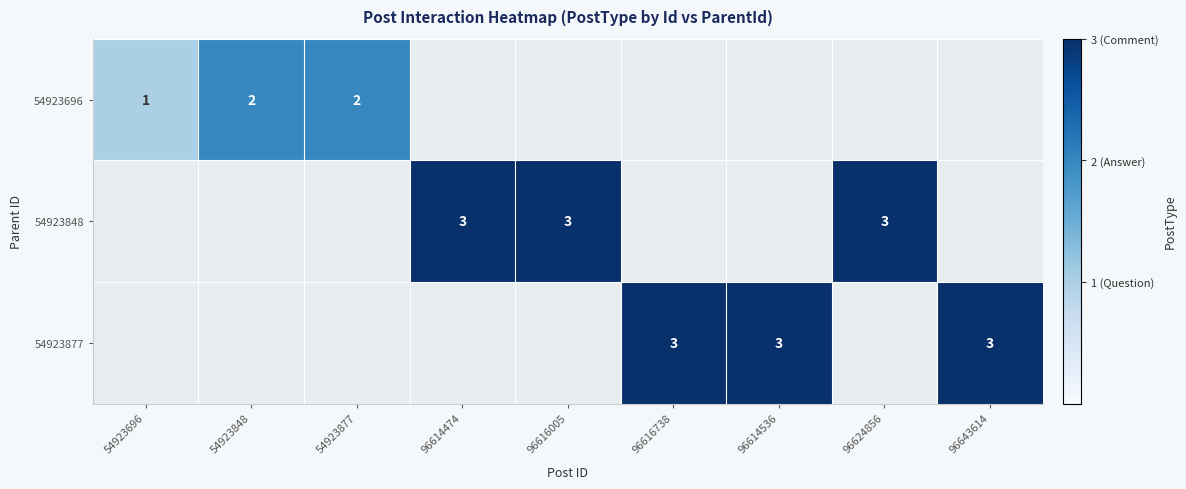

Is the value of 54923848 at 96616005 greater than the value of 54923696 at 54923848?

Yes